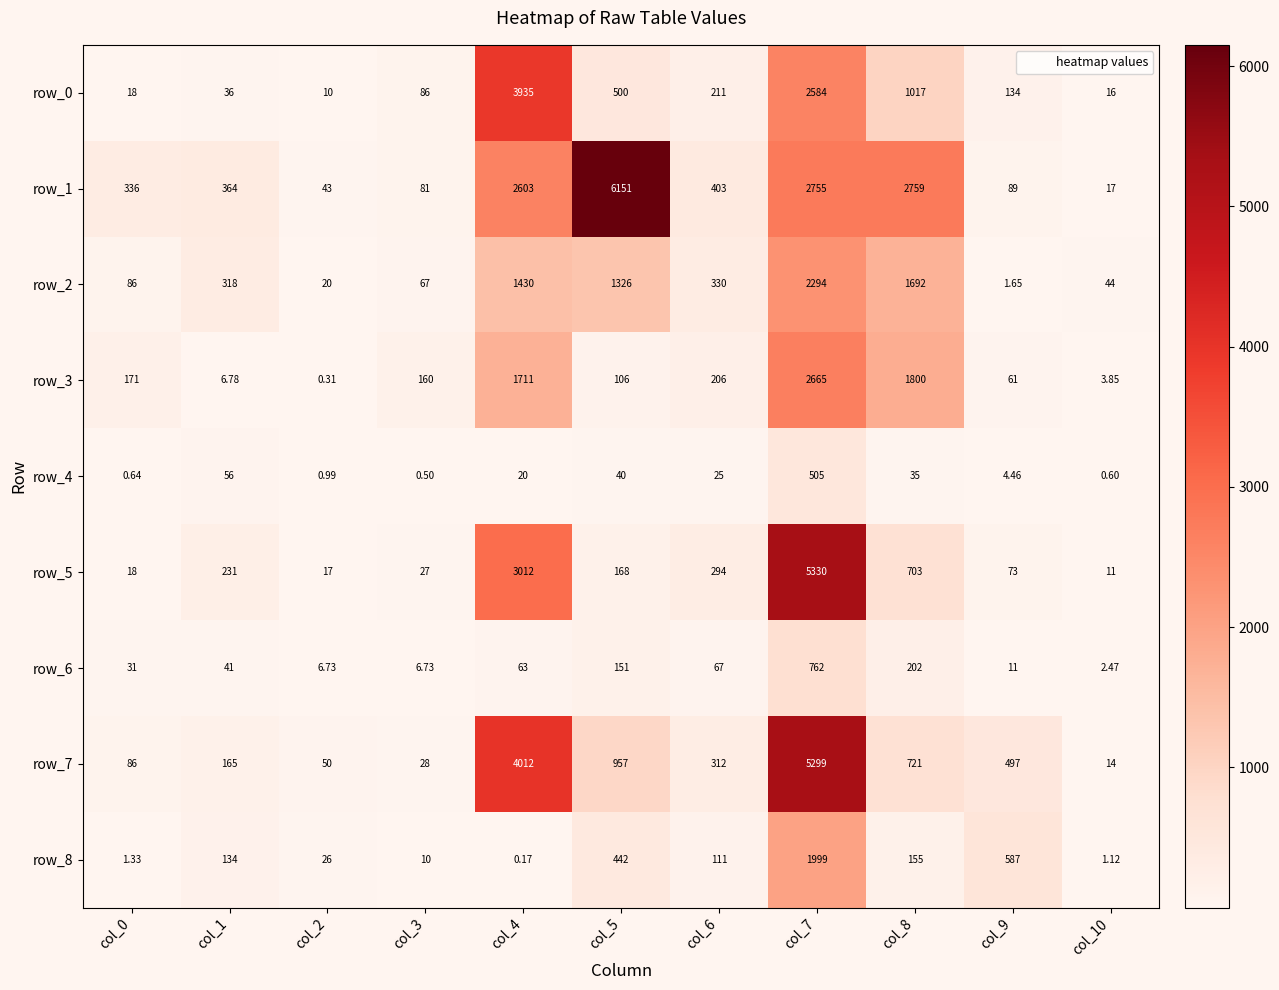

Is the value of row_0 at col_8 greater than the value of row_7 at col_9?

Yes